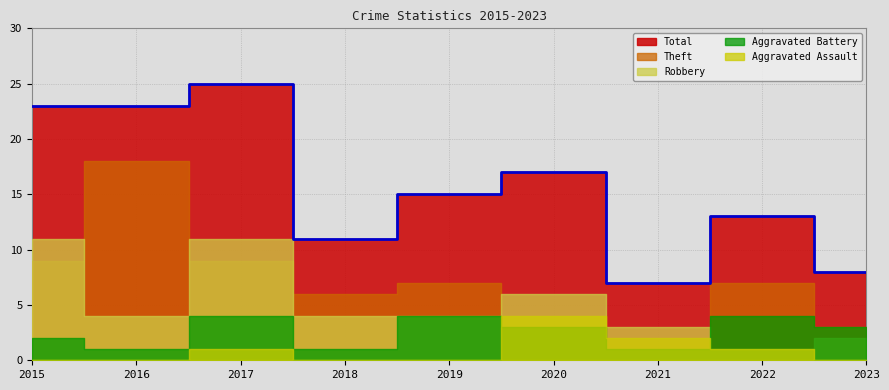

What are all the series names shown in the legend?

Aggravated Assault, Aggravated Battery, Robbery, Theft, Total